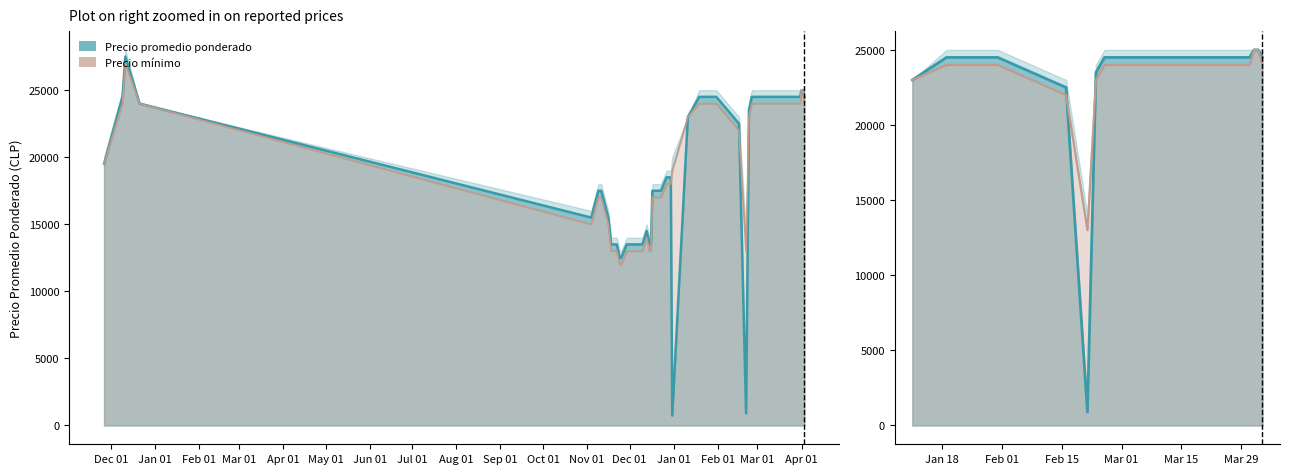

What is the lowest value of the Precio mínimo series?

12000